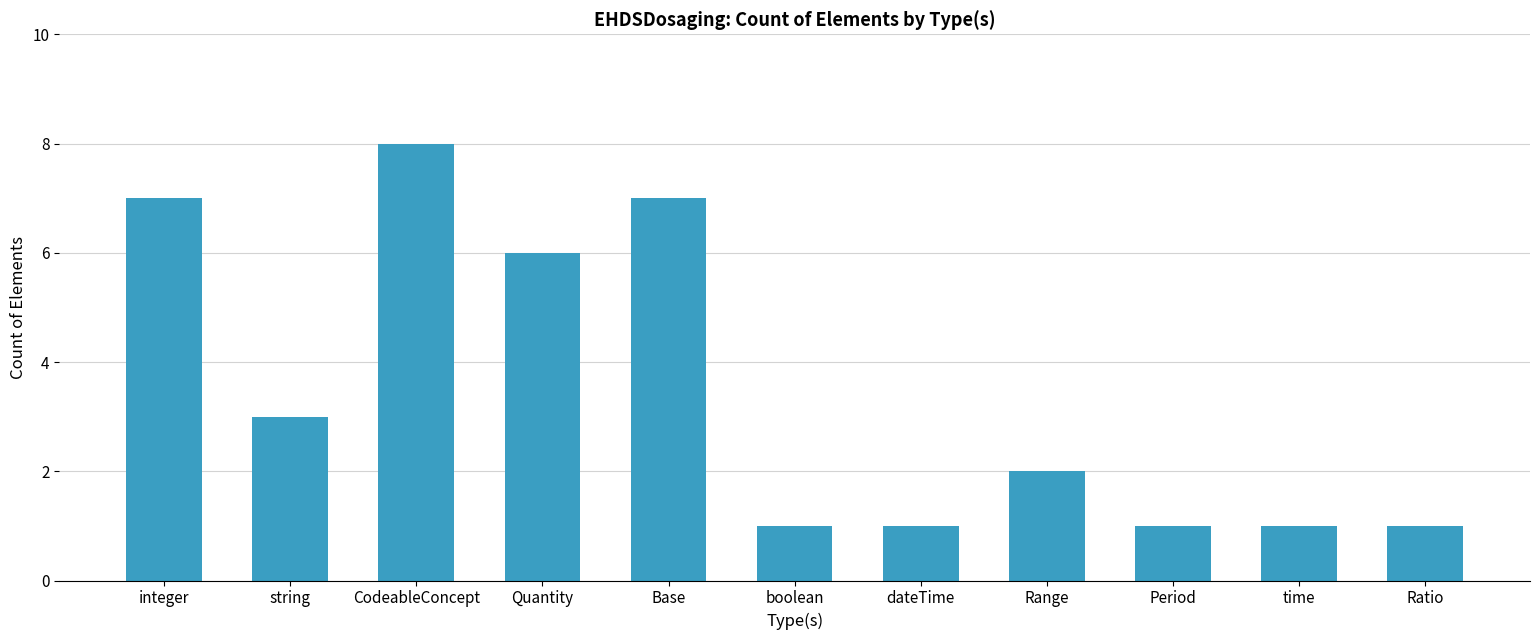

What is the maximum value shown in the chart?

8